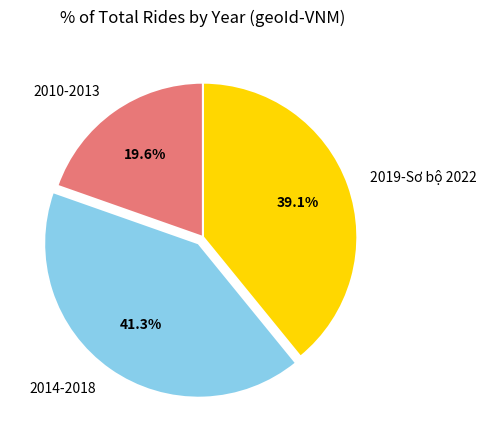

Rank the categories by value from lowest to highest.

2010-2013, 2019-Sơ bộ 2022, 2014-2018